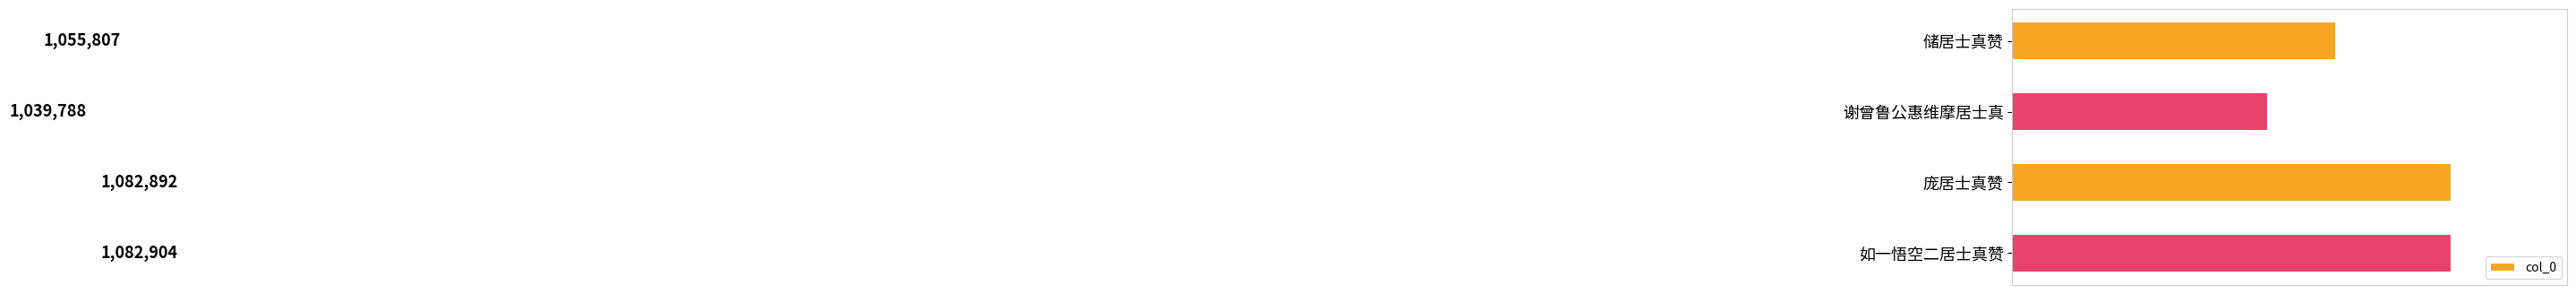

Rank the categories by value from lowest to highest.

谢曾鲁公惠维摩居士真, 储居士真赞, 庞居士真赞, 如一悟空二居士真赞